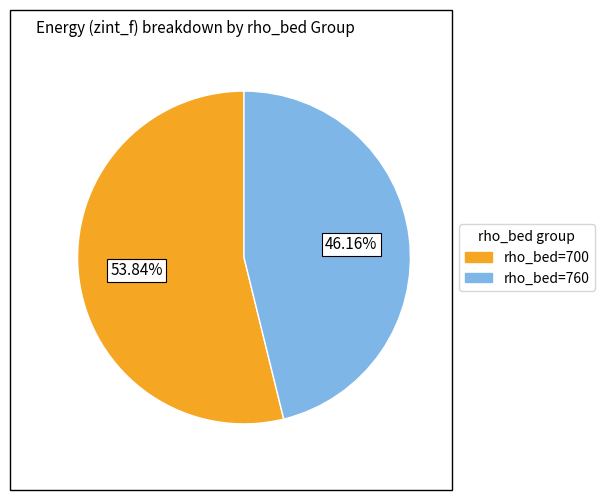

Does any single category account for the majority?

Yes